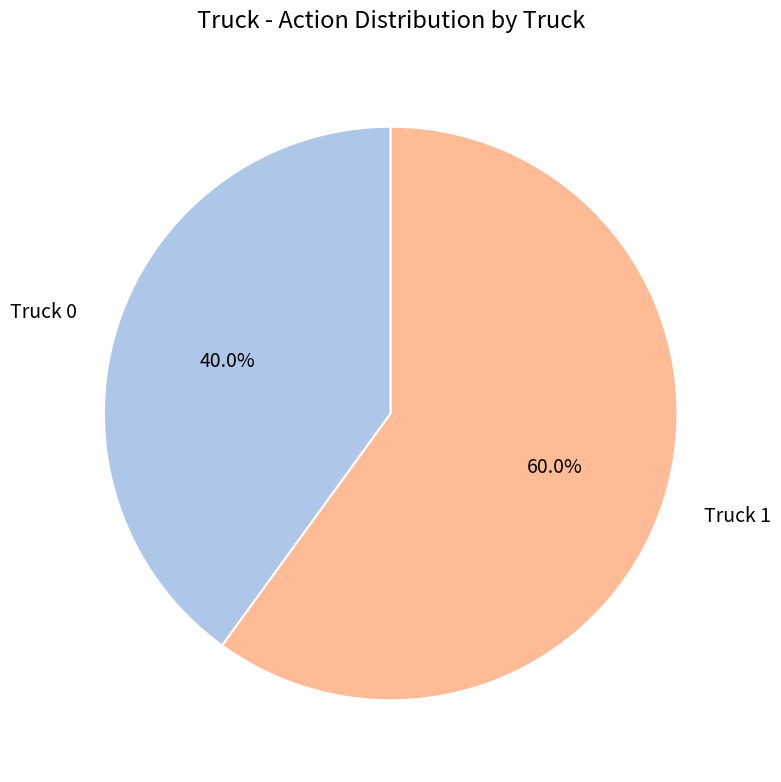

To the nearest percent, what is the difference between the Truck 0 and Truck 1 slice percentages?

20%